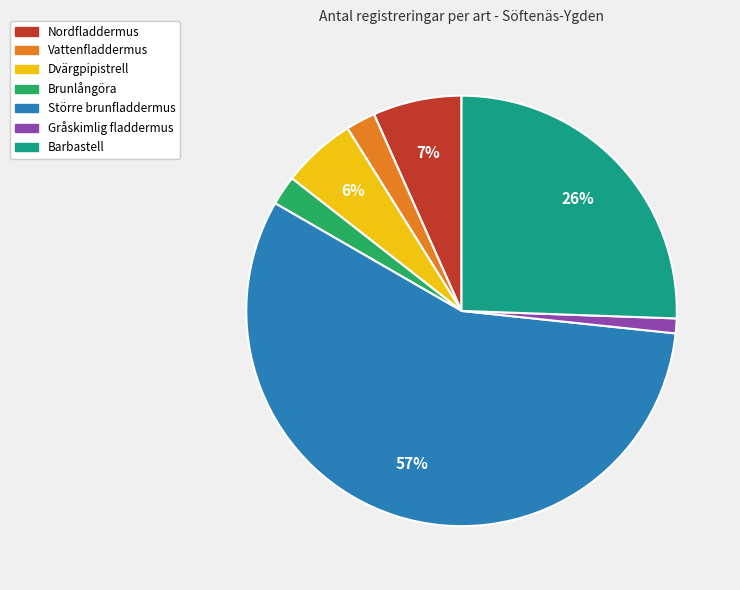

Which has a higher value, Vattenfladdermus or Nordfladdermus?

Nordfladdermus